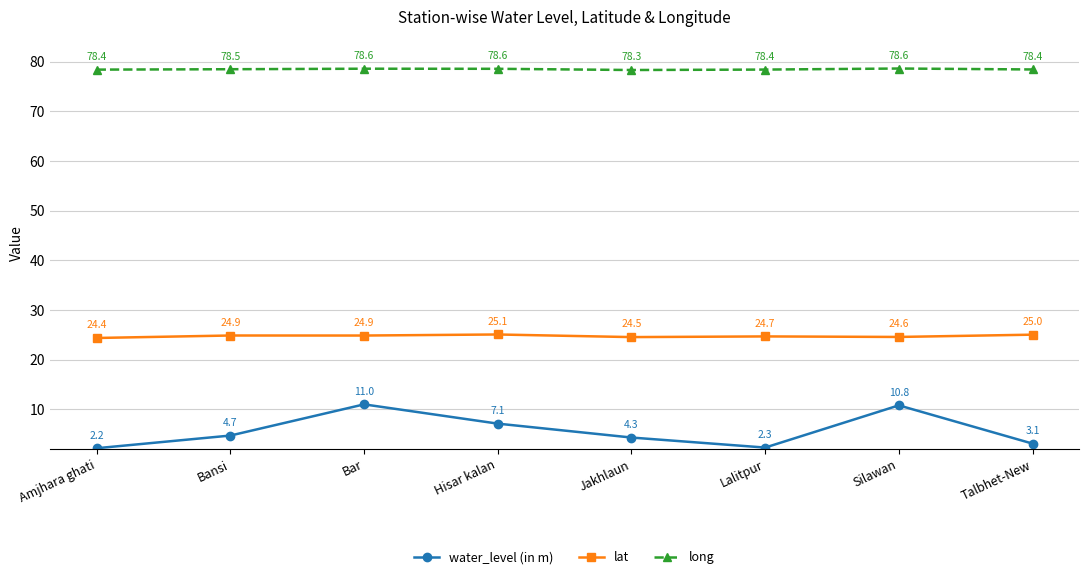

What is the total value across all series at Talbhet-New?

106.6